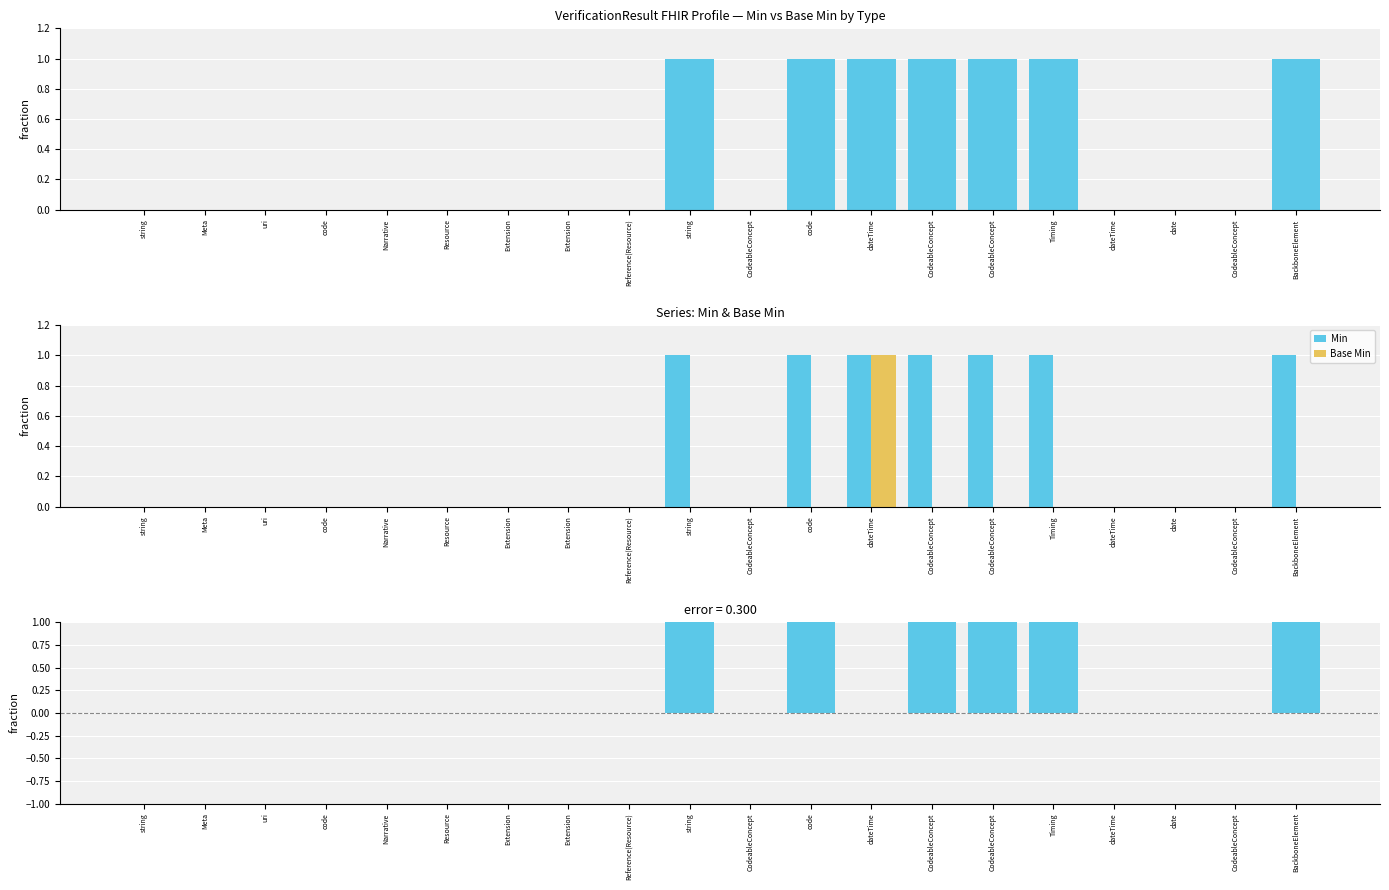

Is it true that Min − Base Min equals 0 at Reference(Resource)?

True